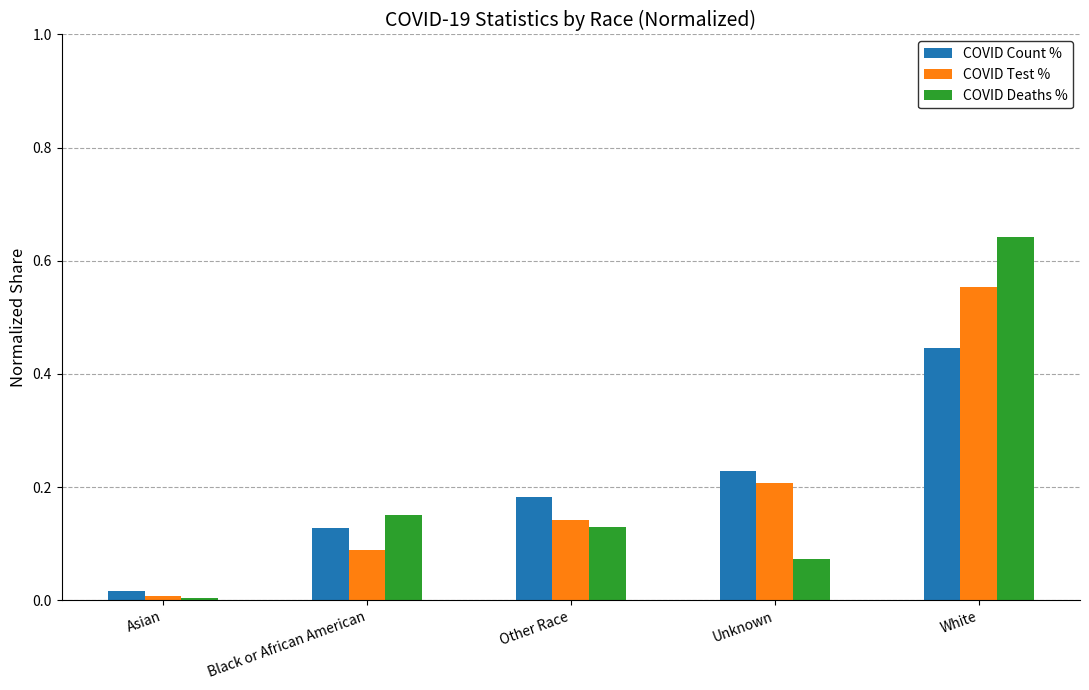

True or false: COVID Count % has a value of 0.2 at Unknown.

True